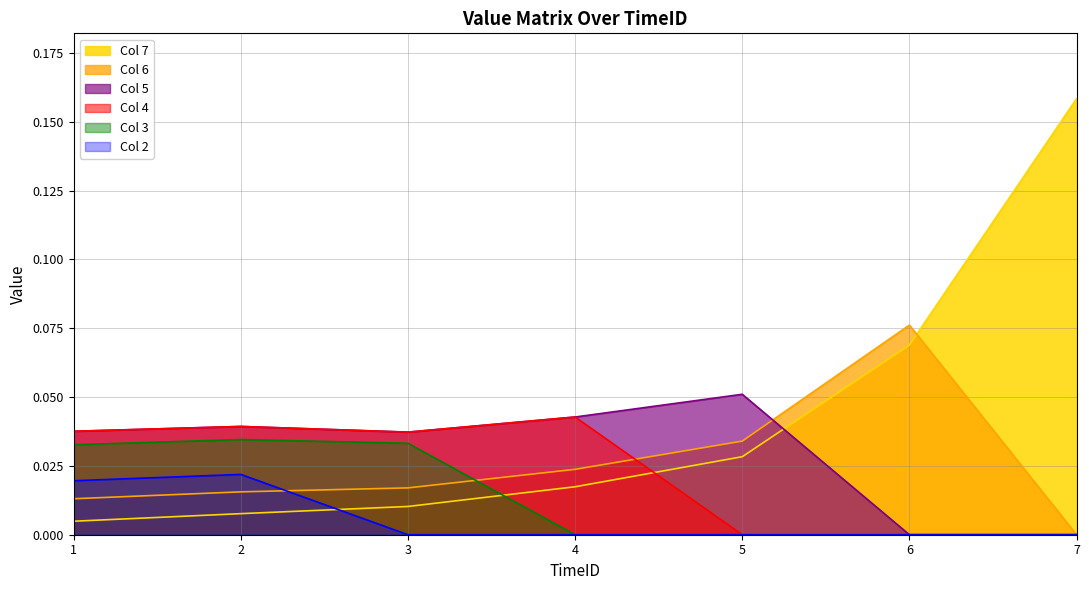

At which category is the sum across all series the highest?

2